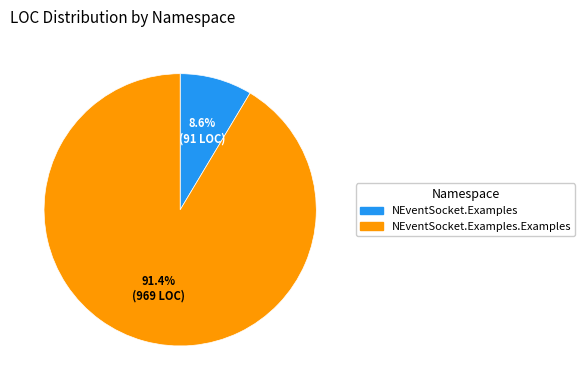

Does any single category account for the majority?

Yes